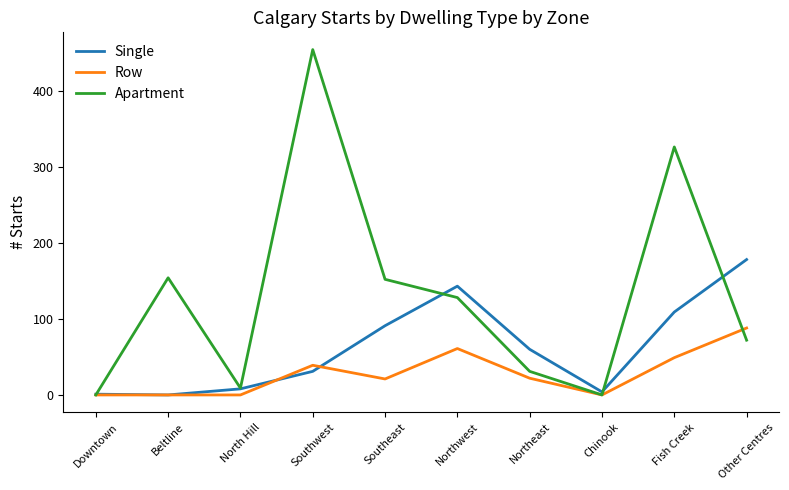

True or false: Single and Apartment cross at least once.

True